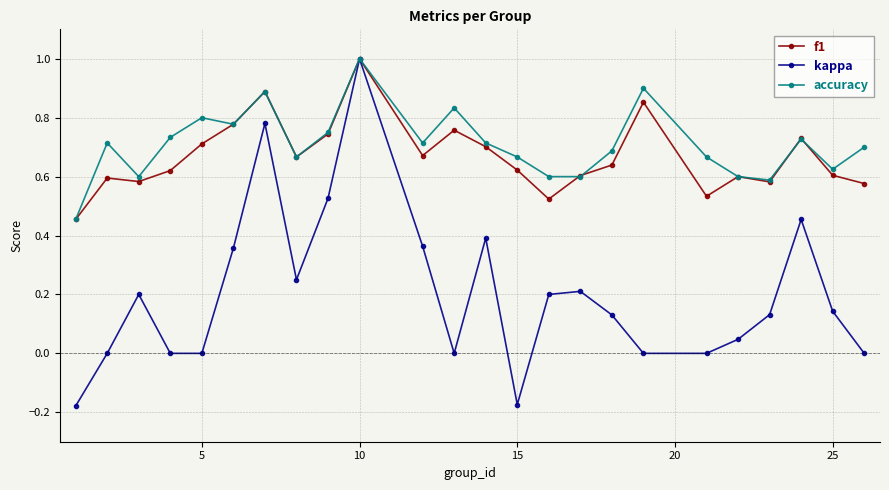

In f1, how many points are lower than both neighbors (excluding endpoints)?

6